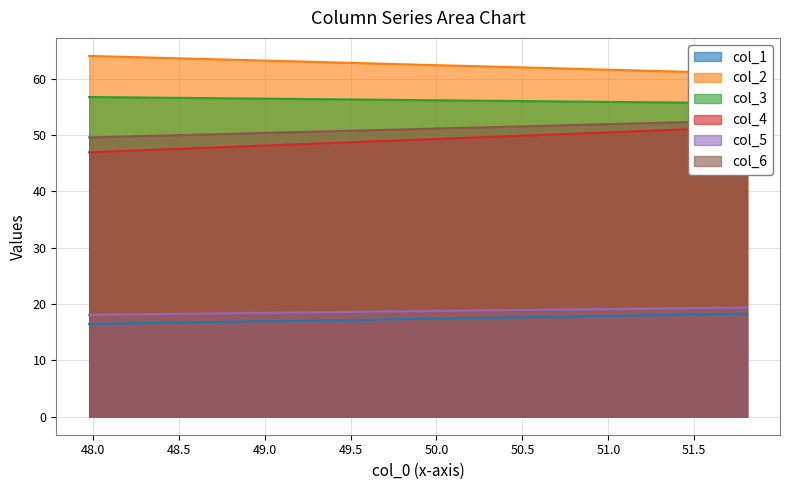

Is the value of col_5 at row_0 greater than the value of col_1 at row_0?

Yes